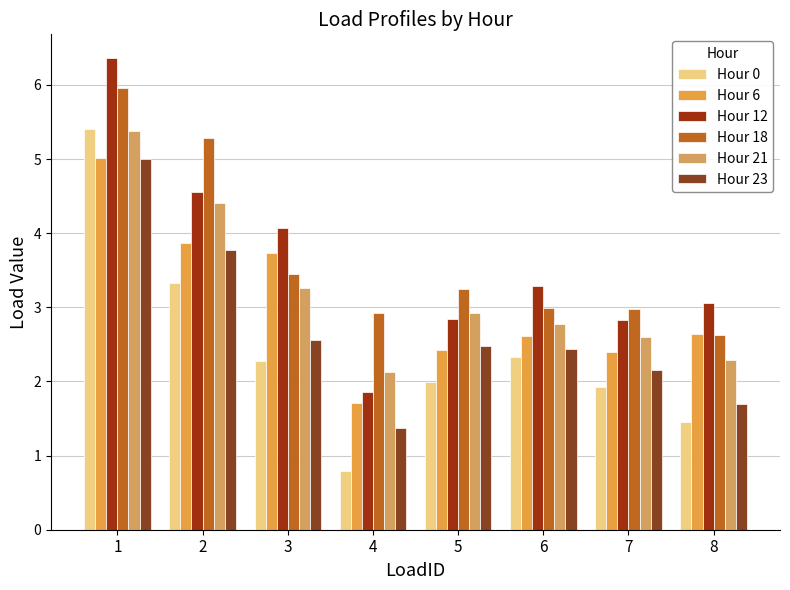

Is it true that Hour 21 equals 4.4 at 2?

True